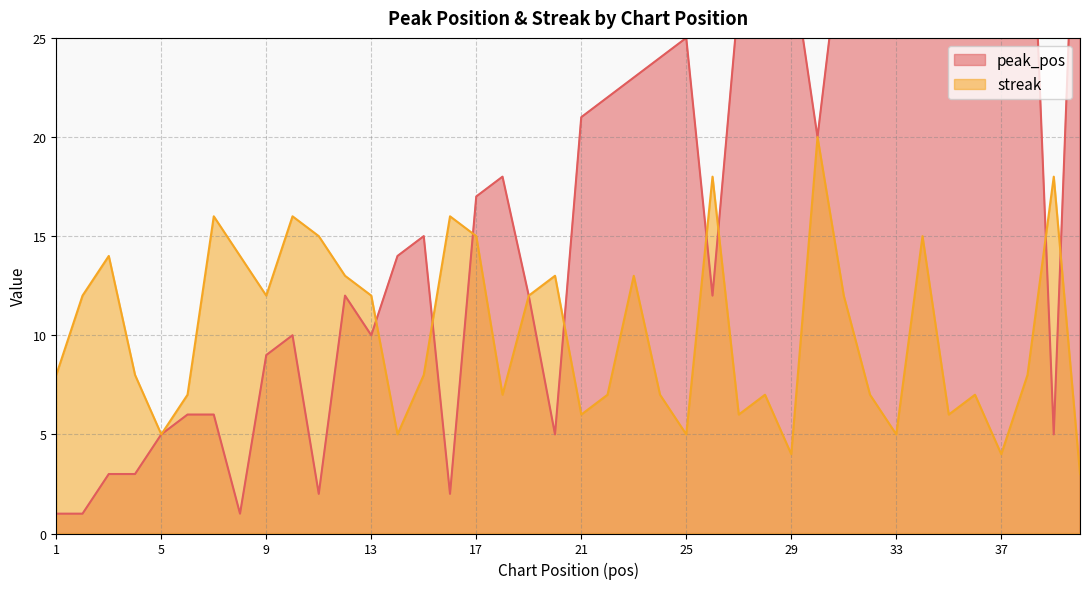

Is it true that peak_pos equals 1 at 1?

True